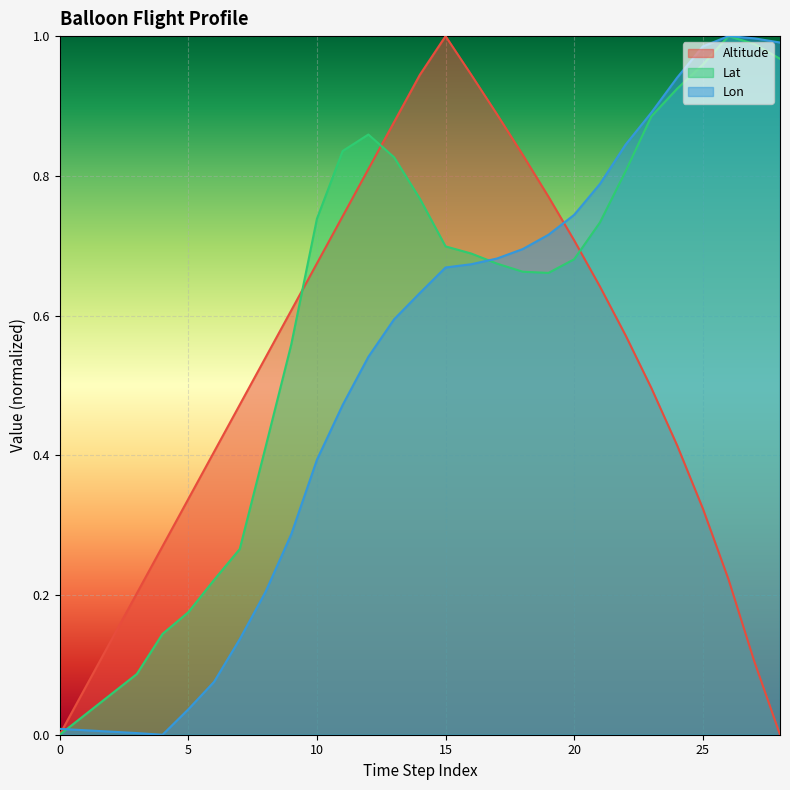

What is the sum of all Altitude values?

15.0